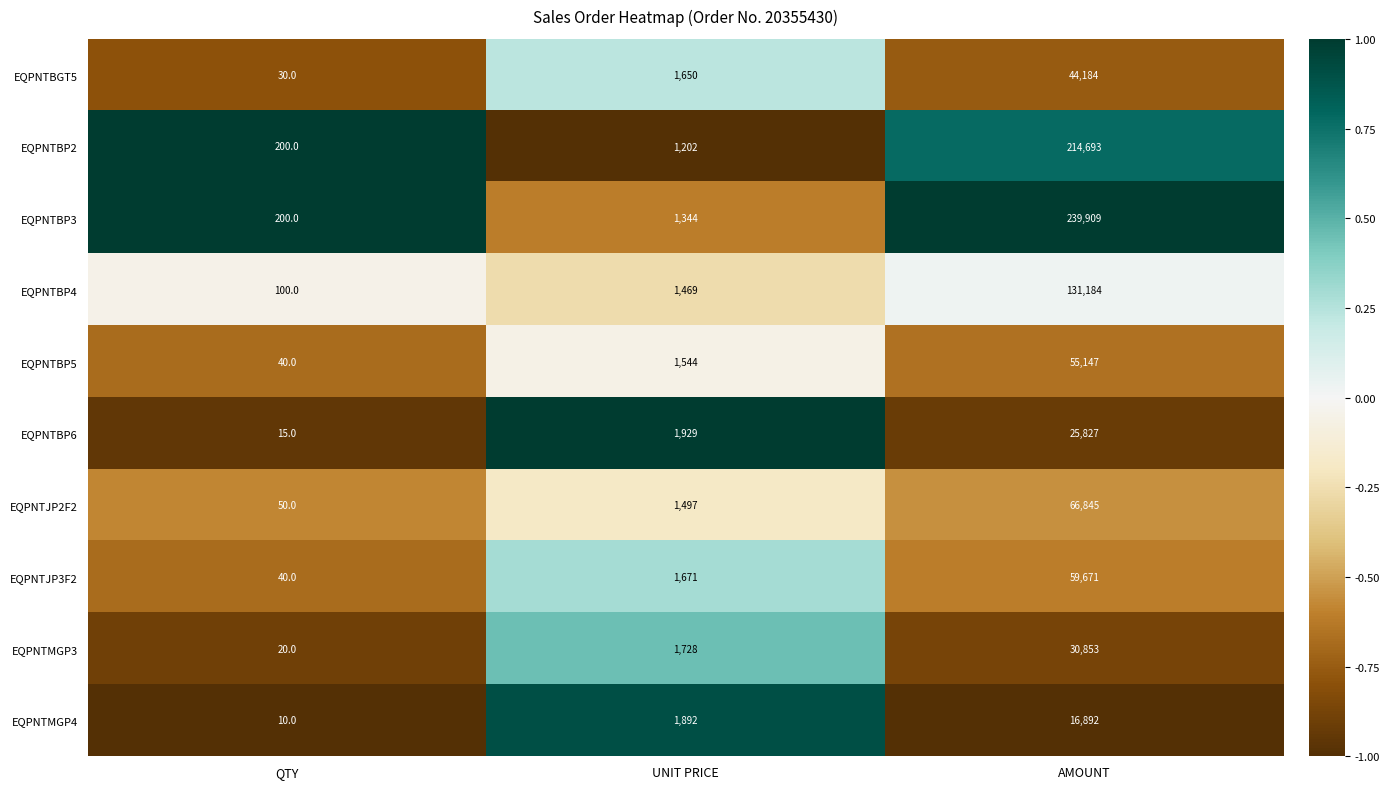

At which label is EQPNTBP4 closest to 65642?

UNIT PRICE